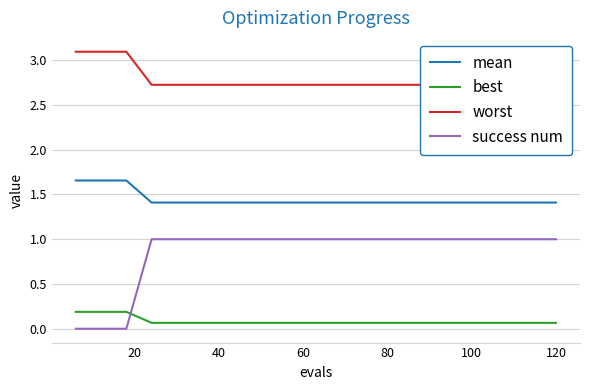

True or false: best and mean cross at least once.

False